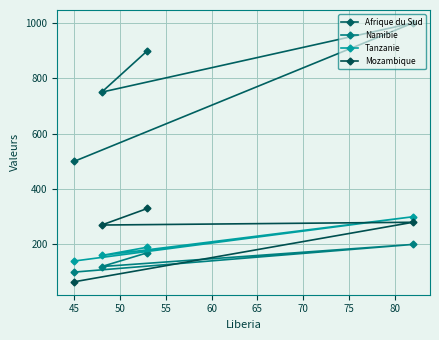

Reading left to right, what are all the values shown in this chart?

Afrique du Sud: 500	750	900	1000
Namibie: 100	120	170	200
Tanzanie: 140	160	190	300
Mozambique: 65	270	330	280